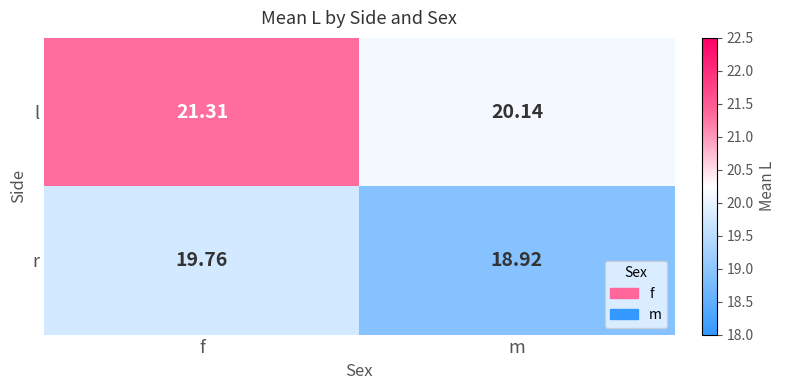

Is the value of l at m greater than the value of r at f?

Yes